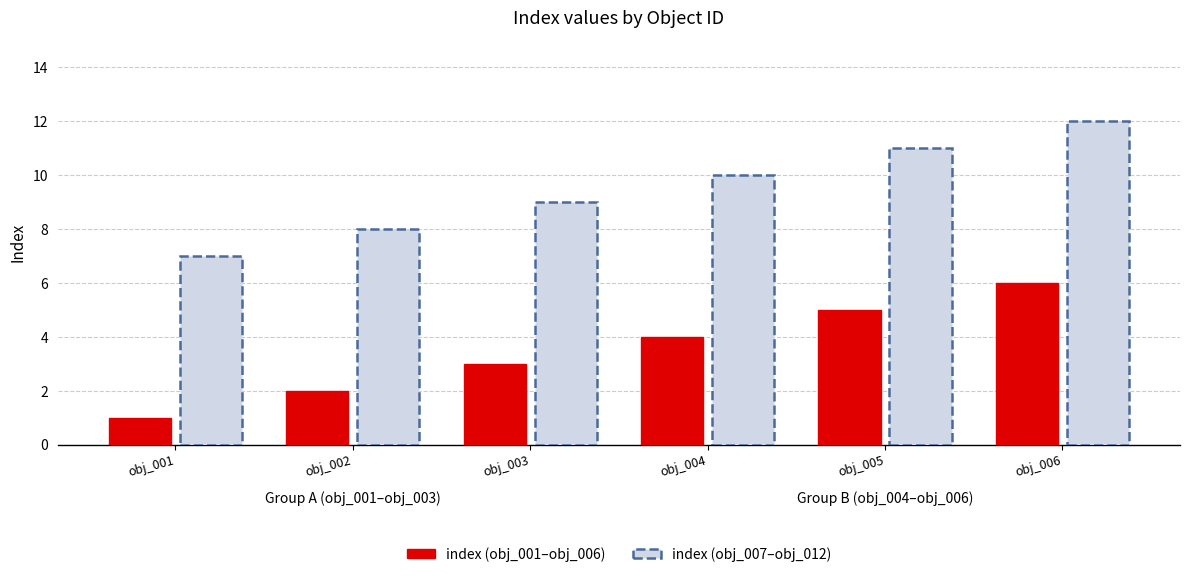

How many bars are there in each group?

2